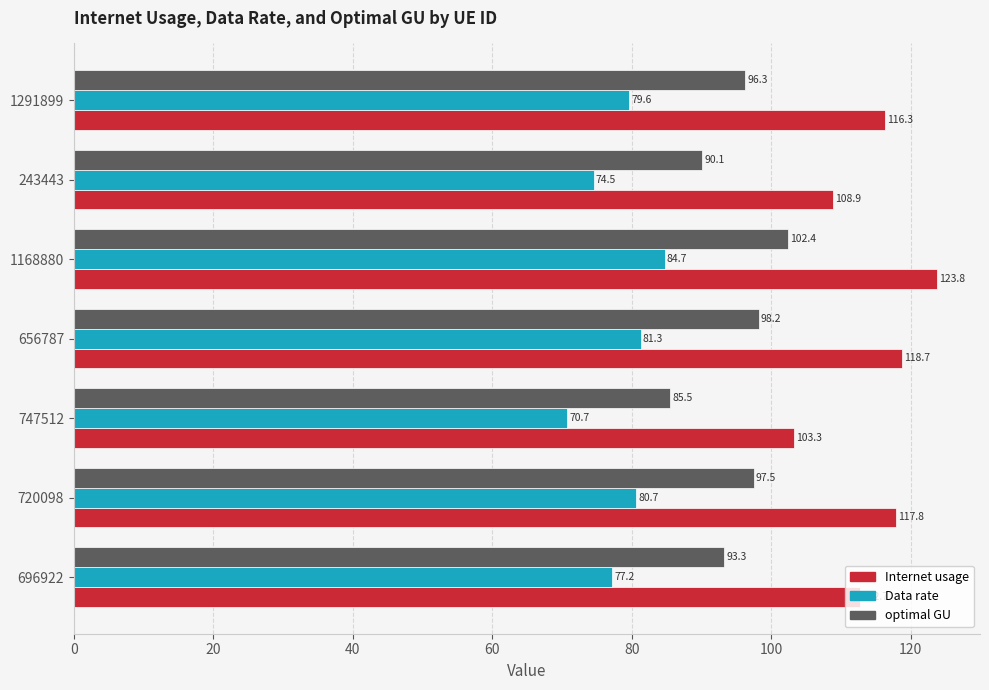

Rank the series at 1168880 from lowest to highest value.

Data rate, optimal GU, Internet usage